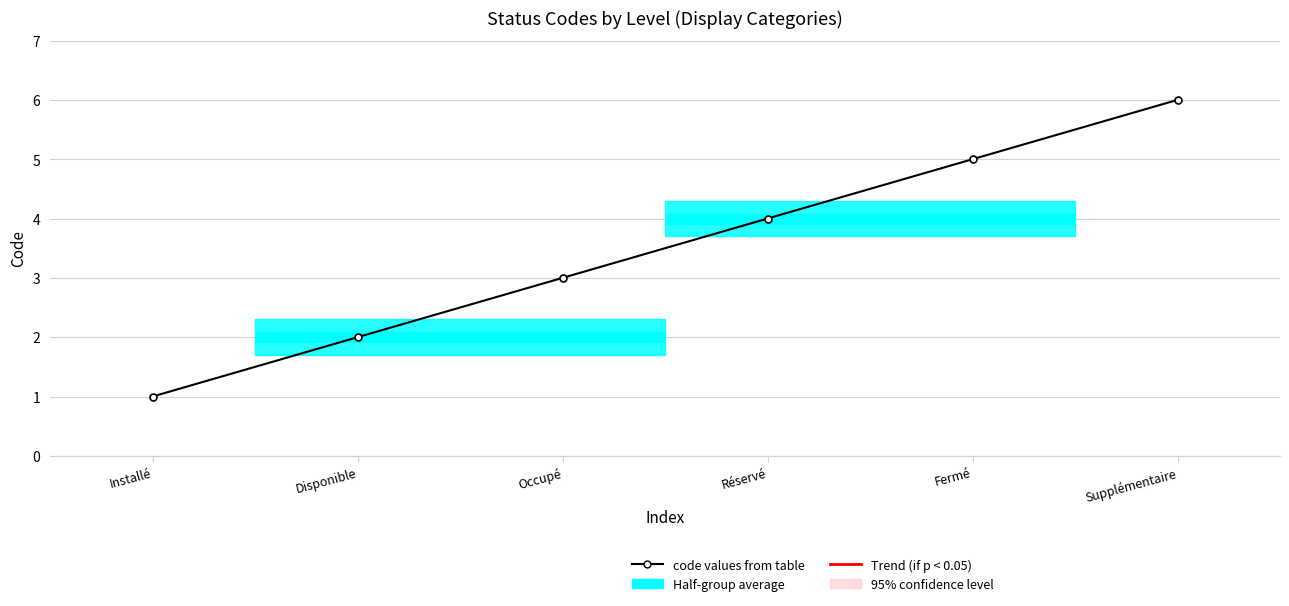

Which category has the lowest value across all series?

Installé